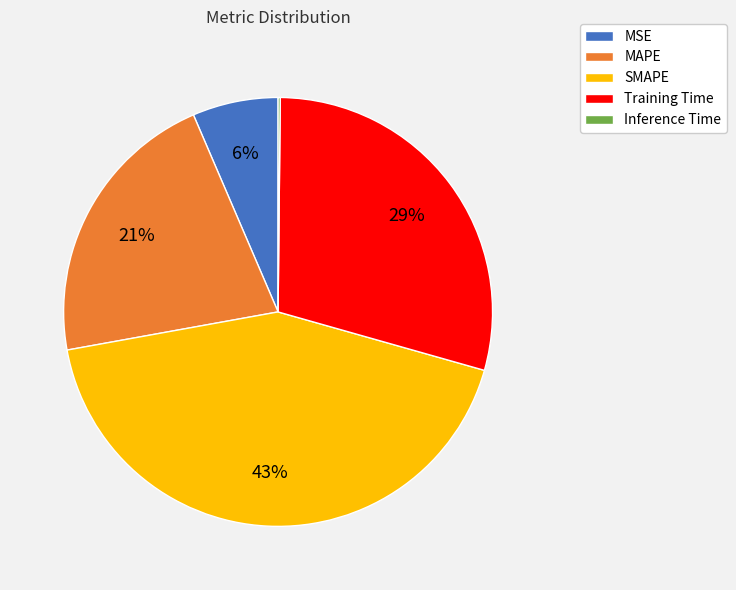

To the nearest percent, what is the average slice percentage?

20%